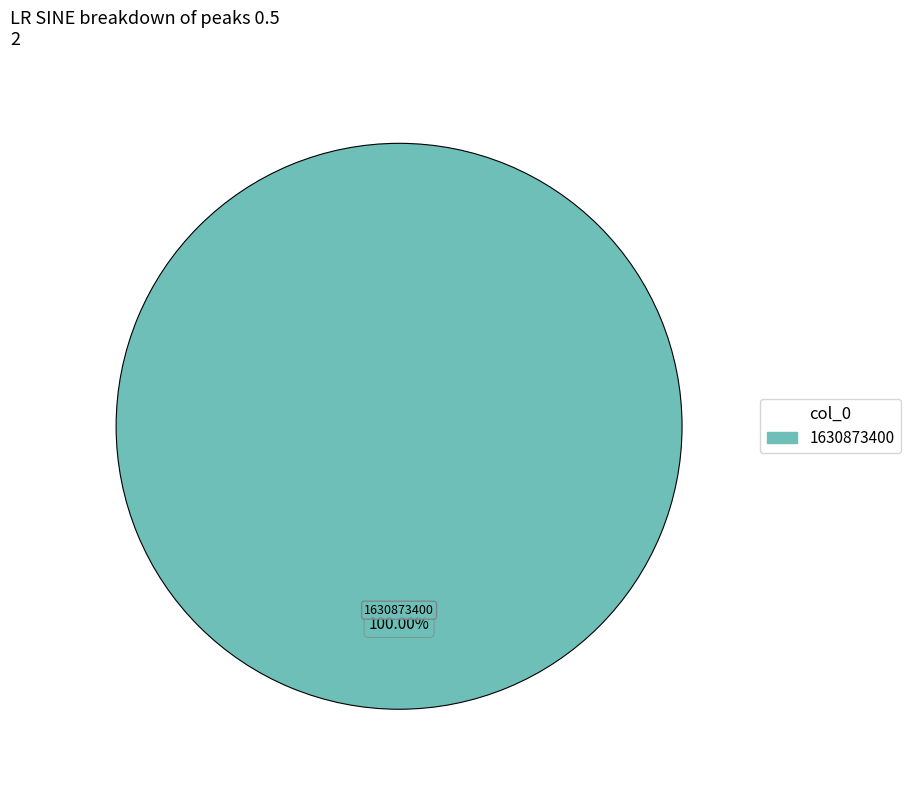

Does any single category account for the majority?

Yes